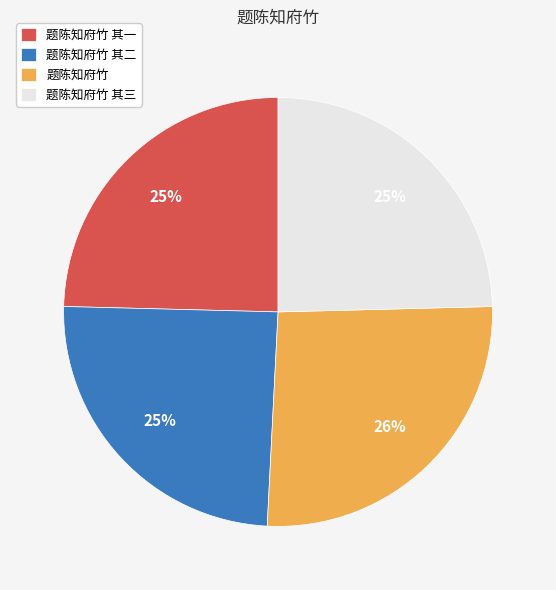

True or false: 题陈知府竹 其二 accounts for 25% of the total.

True